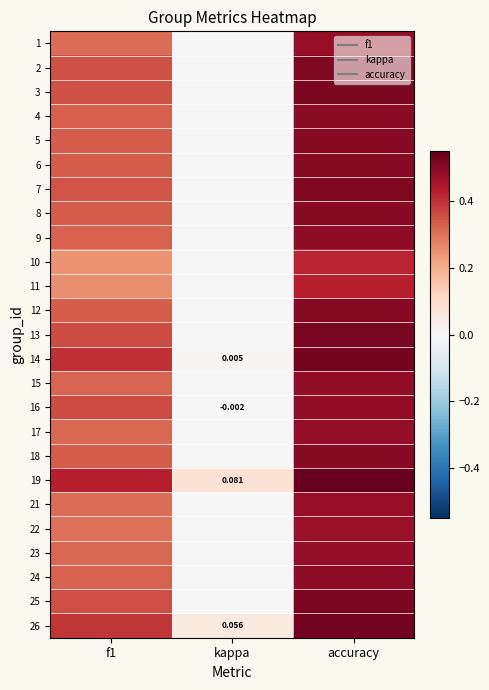

What is the maximum value shown in the chart?

0.5